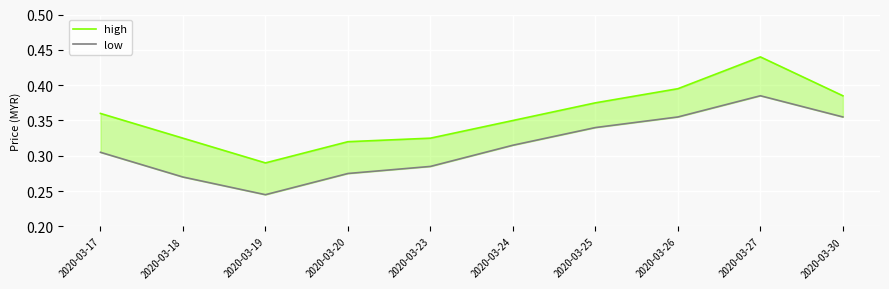

At which category is the sum across all series the highest?

2020-03-27